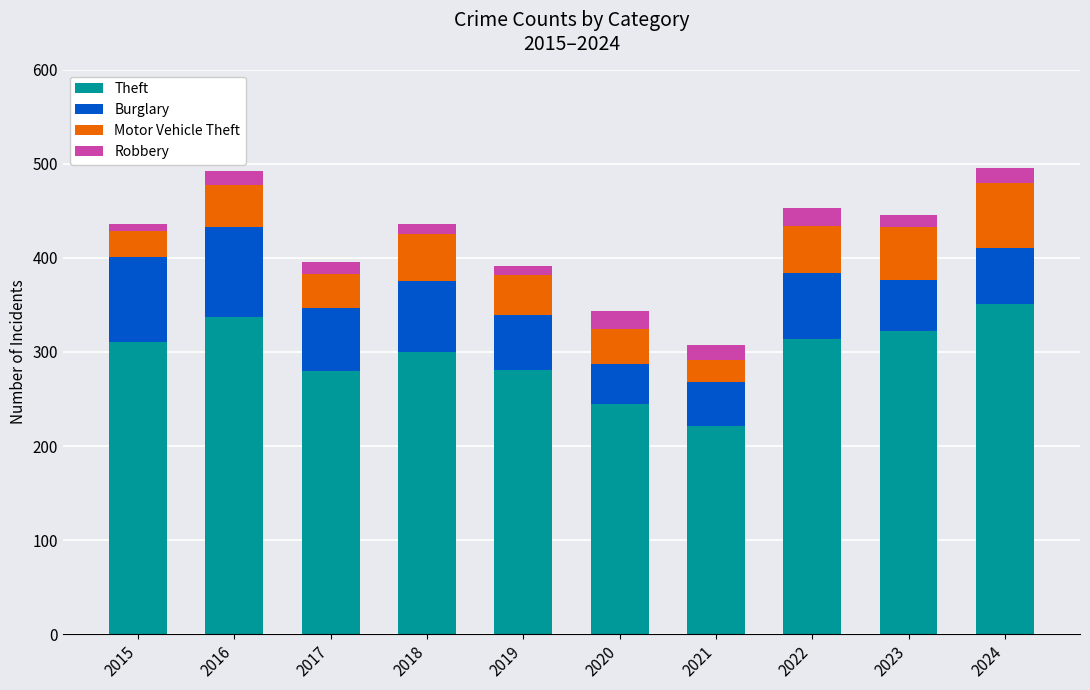

What is the average value of the Theft series?

296